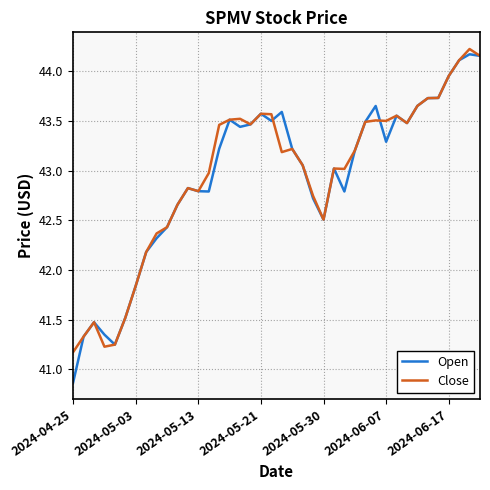

What is the minimum value for Open?

40.9